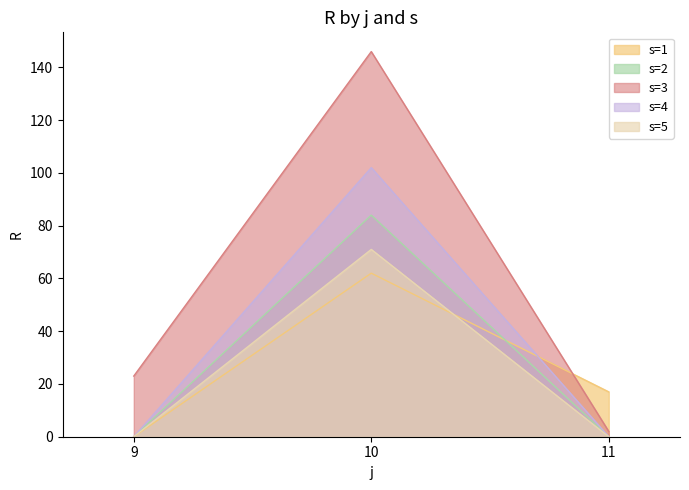

Between 11 and 10, which is larger?

10